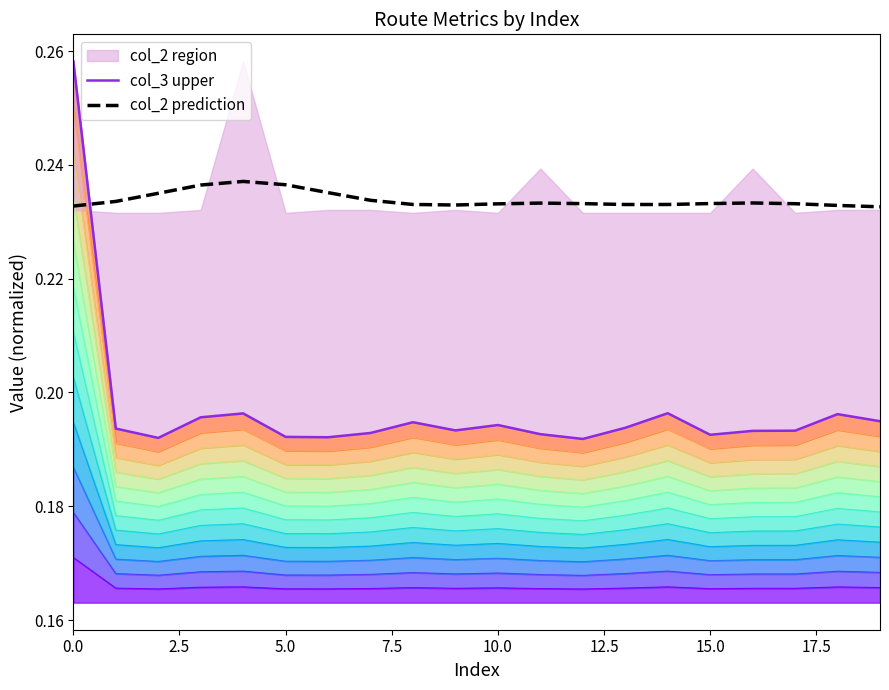

Between 5.0 and 15, which series saw the biggest shift?

col_2 prediction